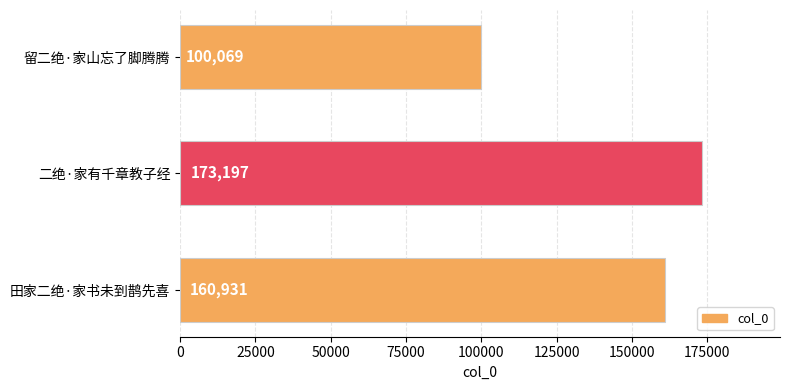

How many bars are there in total?

3